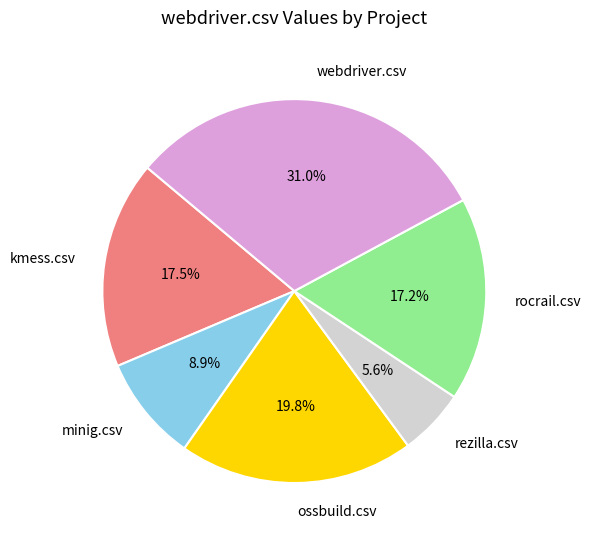

Do ossbuild.csv and rocrail.csv together represent more than half of the pie?

No